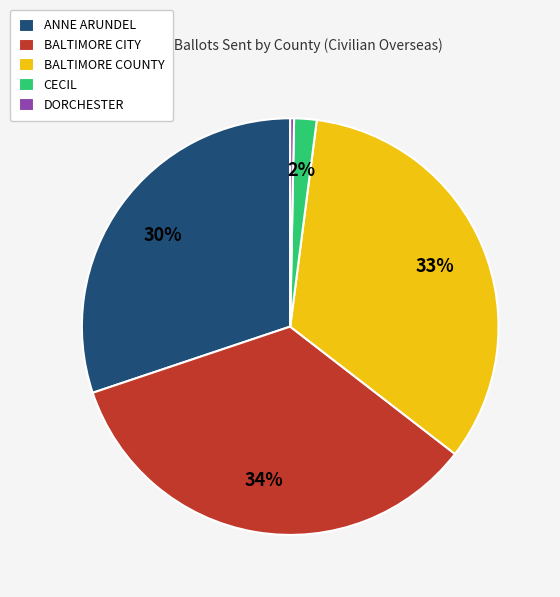

Which category has the biggest portion of the pie?

BALTIMORE CITY